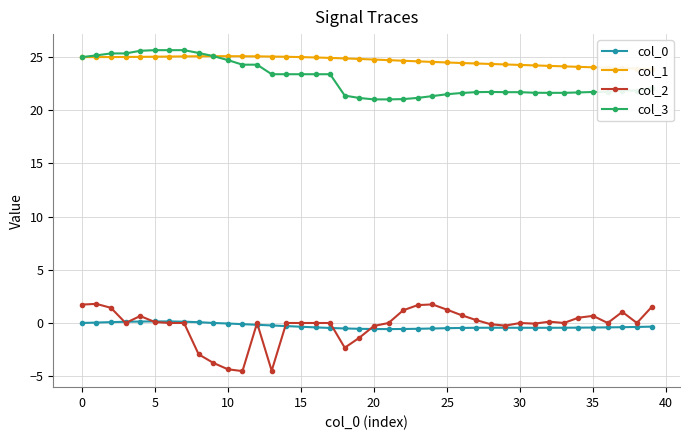

What is the sum of all col_3 values?

918.1